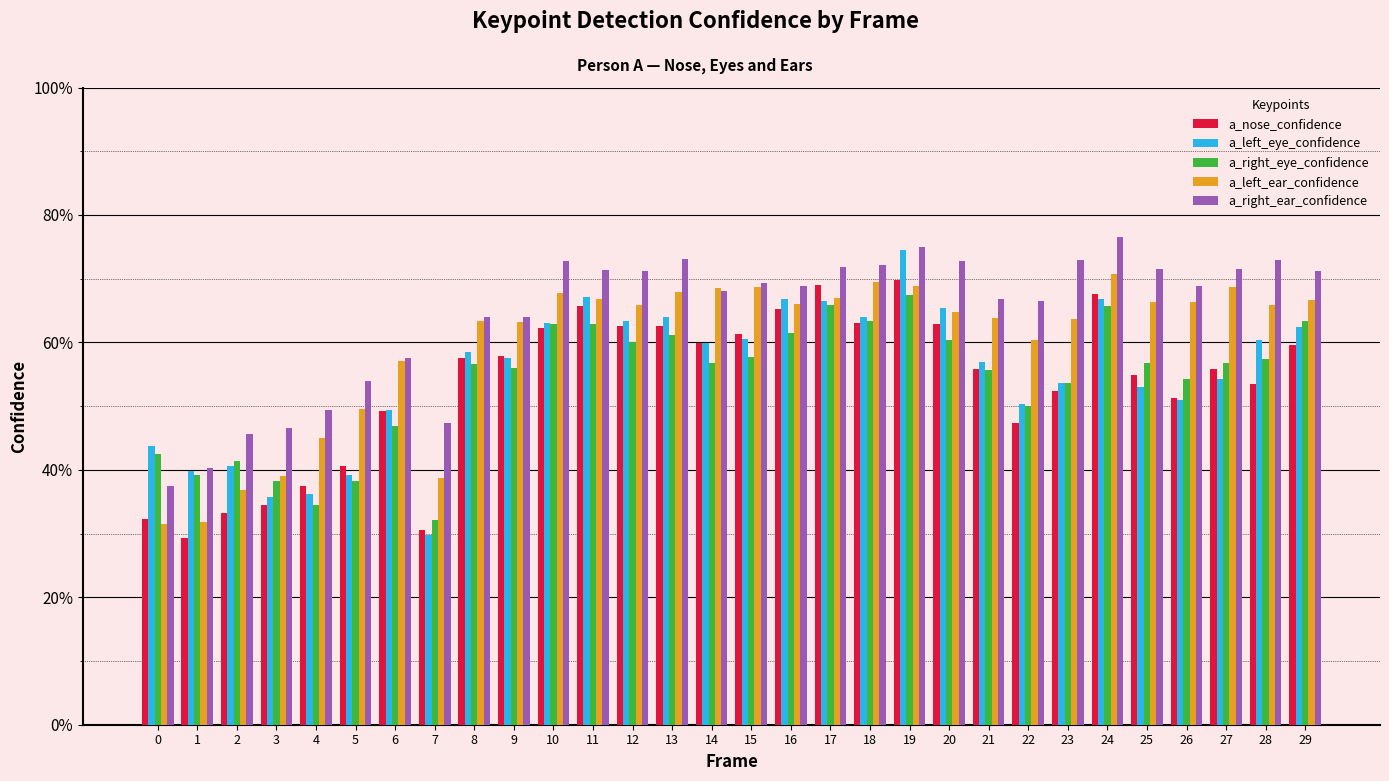

Does the chart contain stacked bars?

No